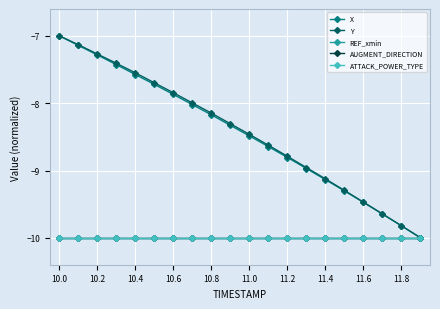

At which label does AUGMENT_DIRECTION reach its minimum?

10.0